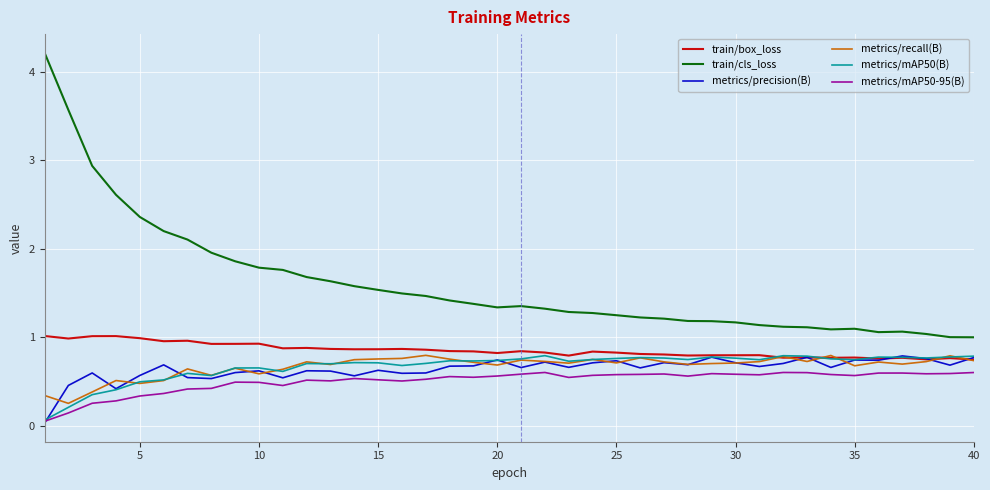

Which series has the largest total across all categories?

train/cls_loss